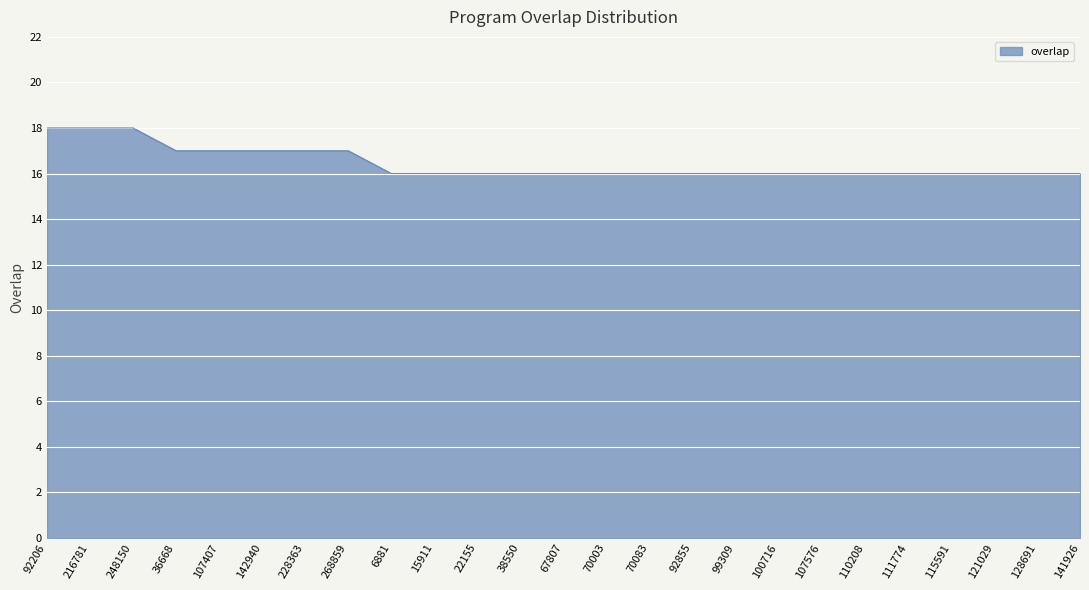

How many distinct data groups are displayed?

1